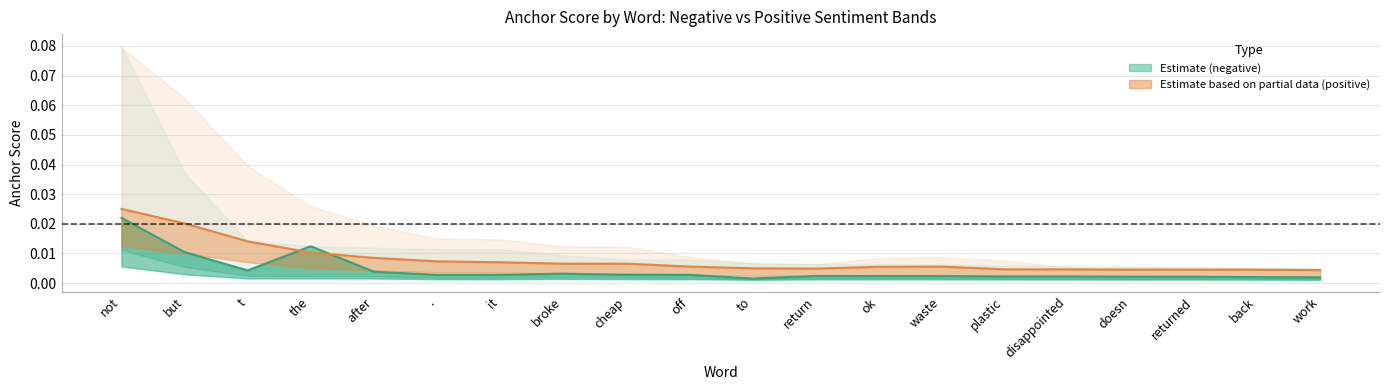

The value at not is 0.0. True or false?

False